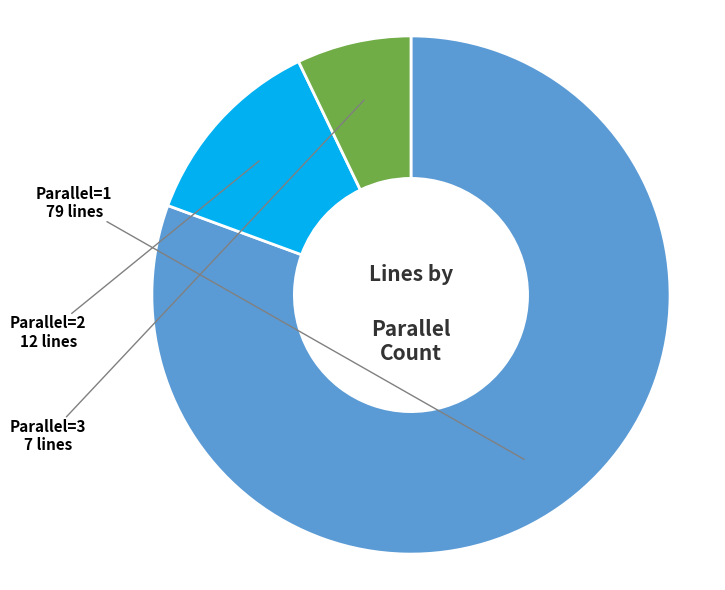

Is there a majority slice in this chart?

Yes